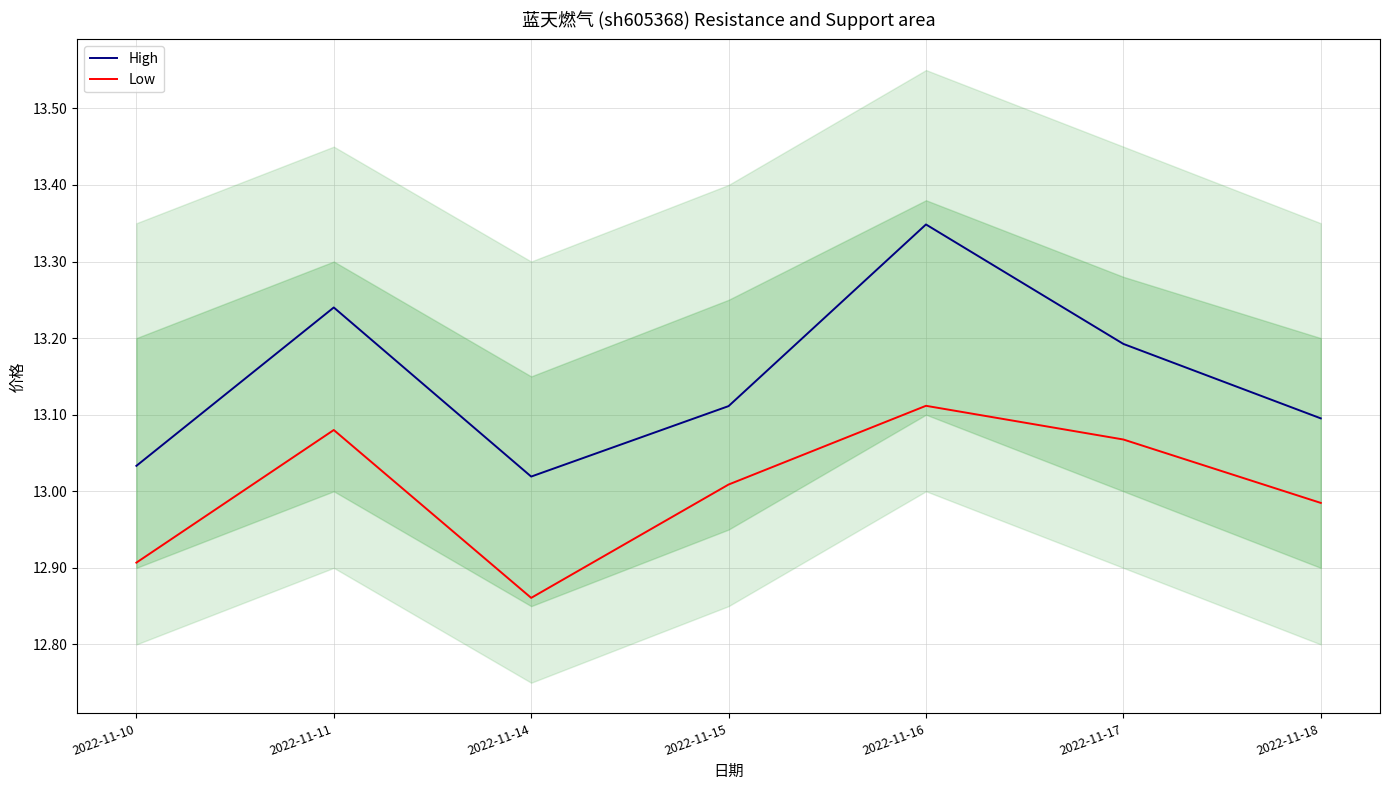

What is the total value across all series at 2022-11-11?

26.3